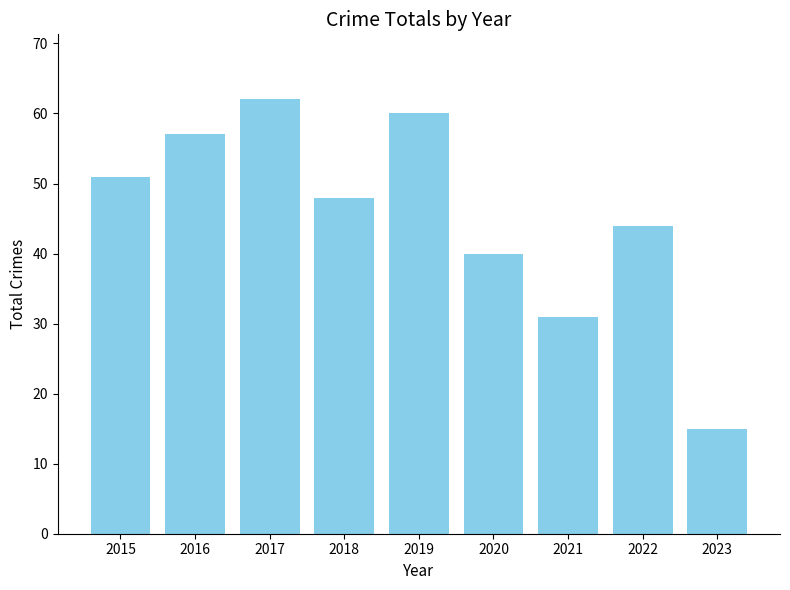

The value at 2020 is 40. True or false?

True